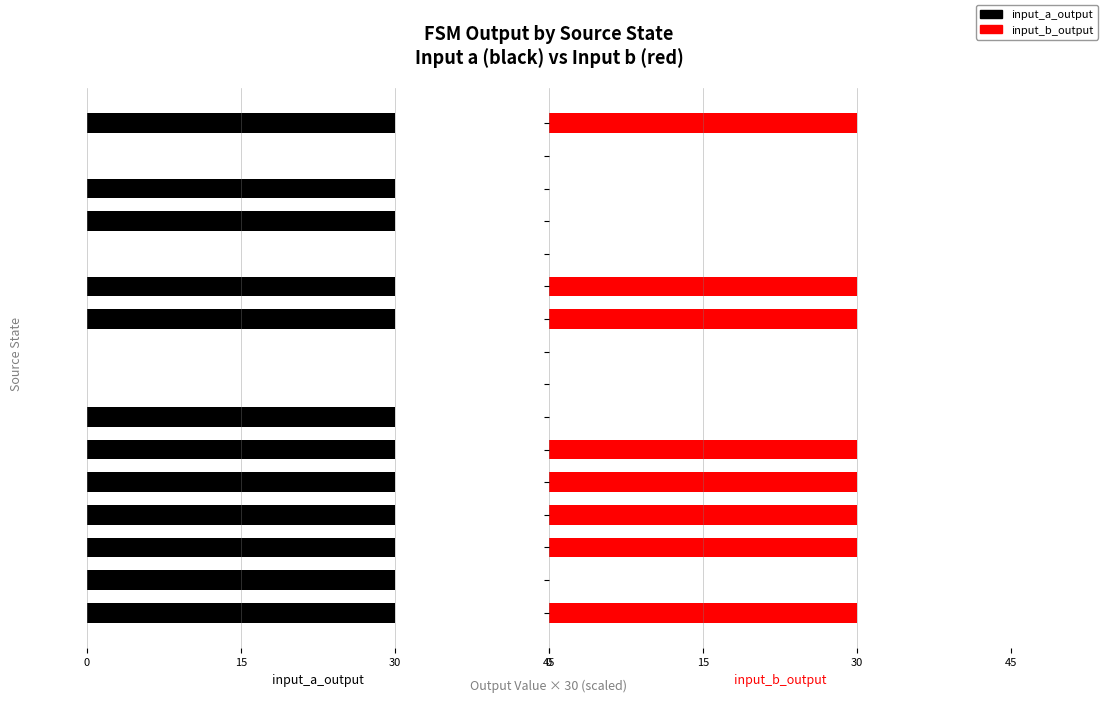

What is the label of the 3rd bar from the right?

13